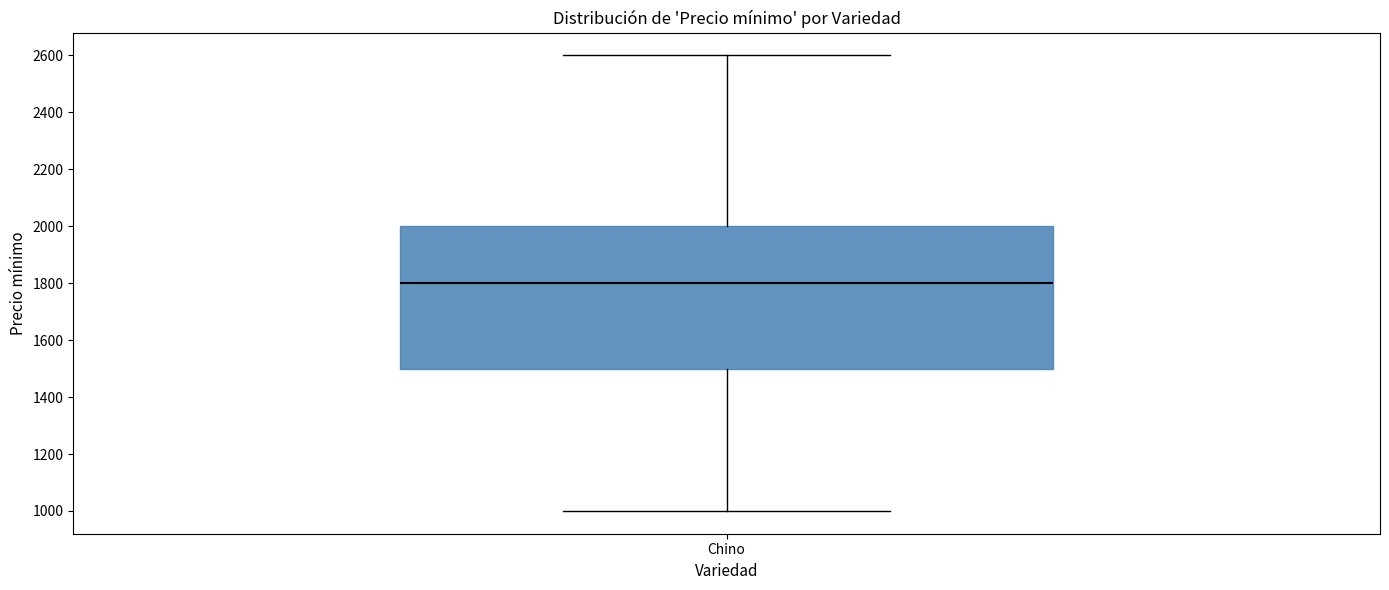

Where does the lower whisker of the box for Chino end on the y-axis? The values are not printed on the chart, so give them approximately, as read against the axis.

1000